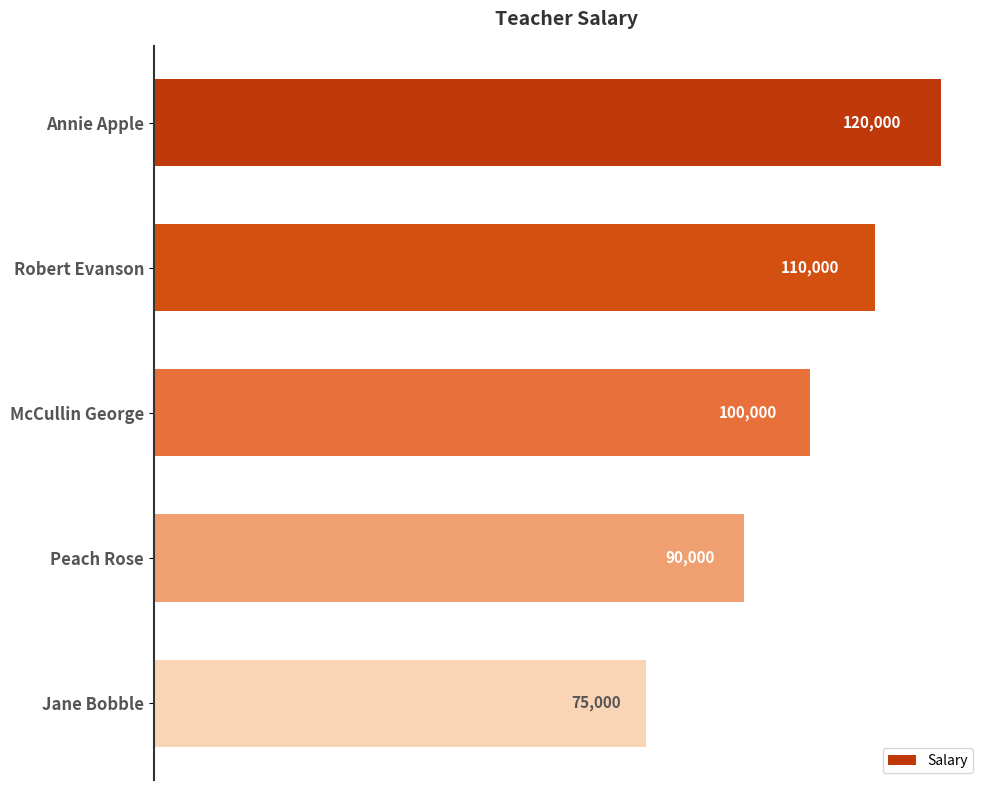

Is it true that the value at Peach Rose is 90000?

True